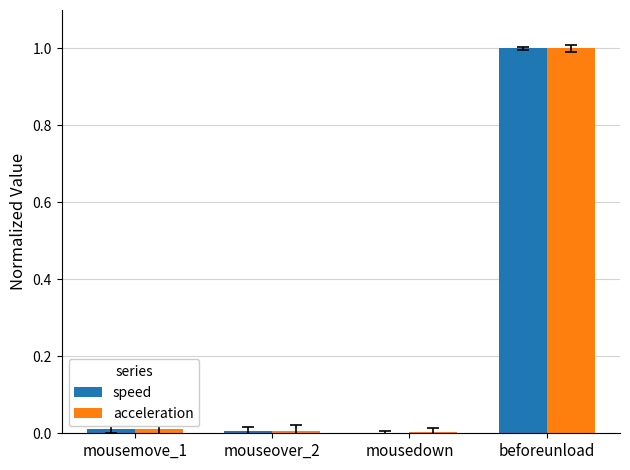

What value does the speed series have at beforeunload?

1.0